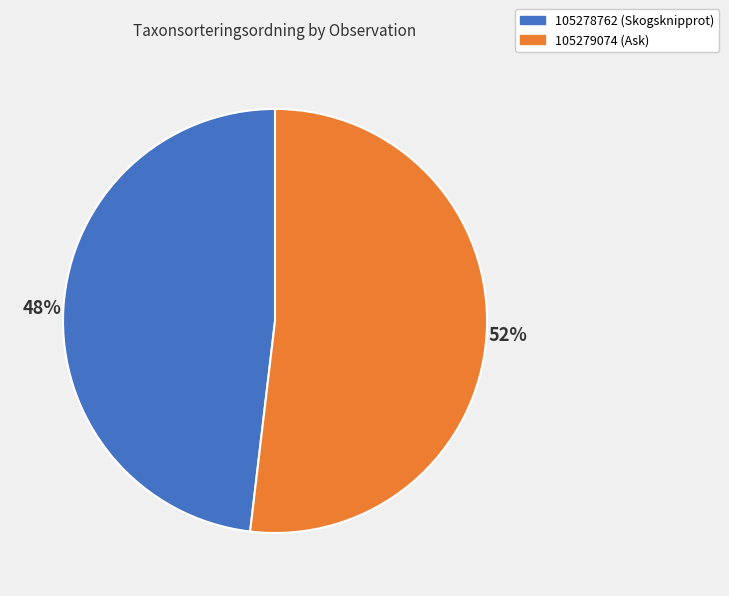

Is the sum of 105278762 (Skogsknipprot) and 105279074 (Ask) greater than half?

Yes